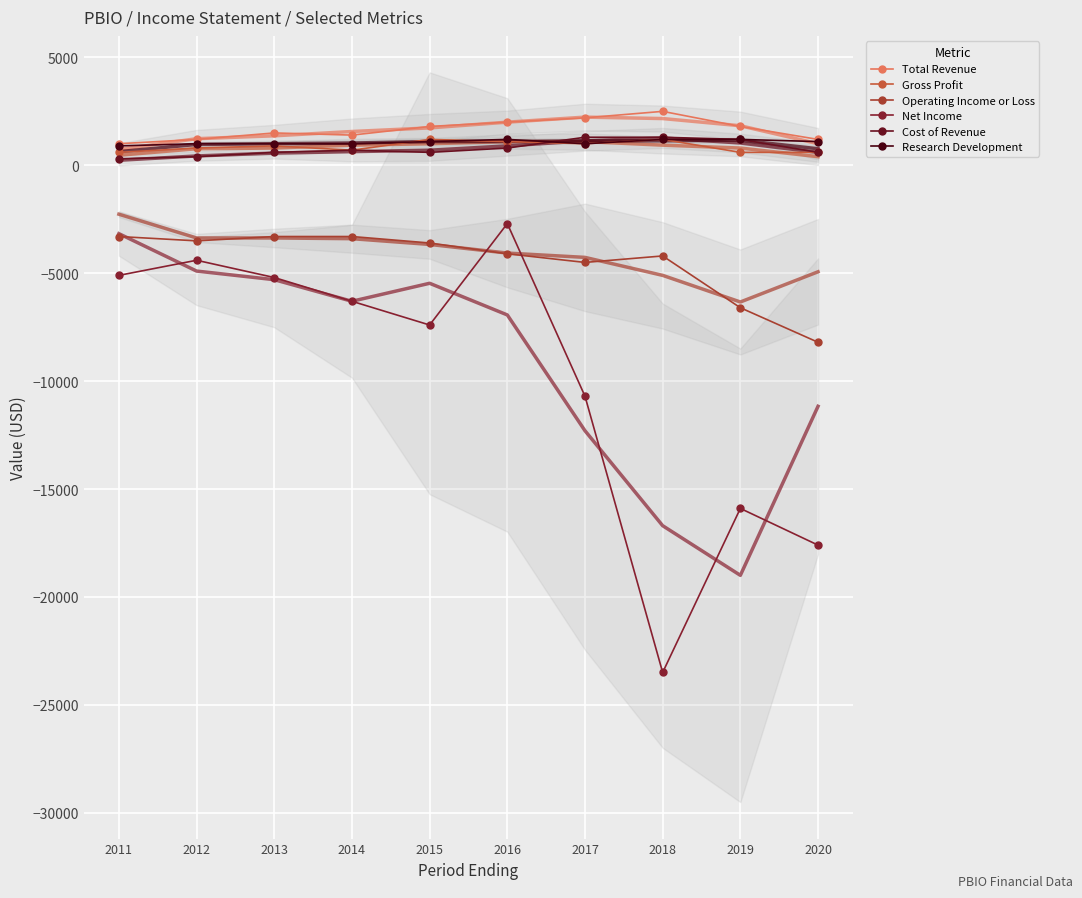

What is the sum of the Operating Income or Loss values at 2019 and 2018?

-10800